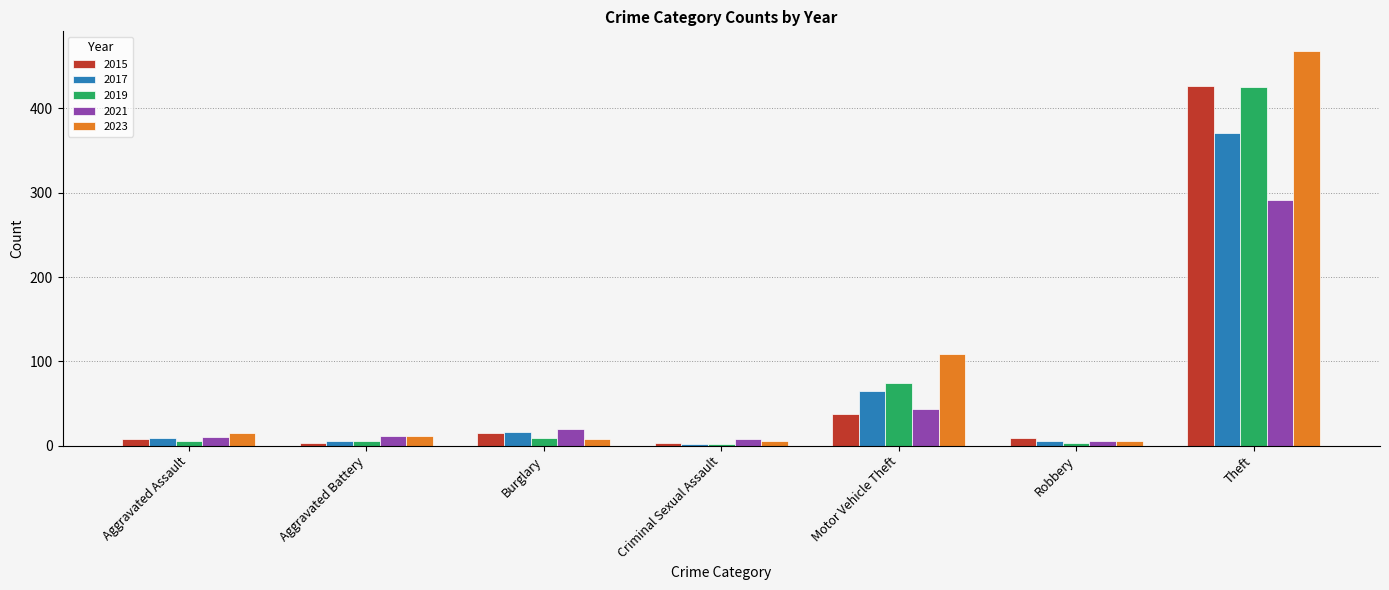

What is the difference between the second highest and minimum values in the 2023 series?

104